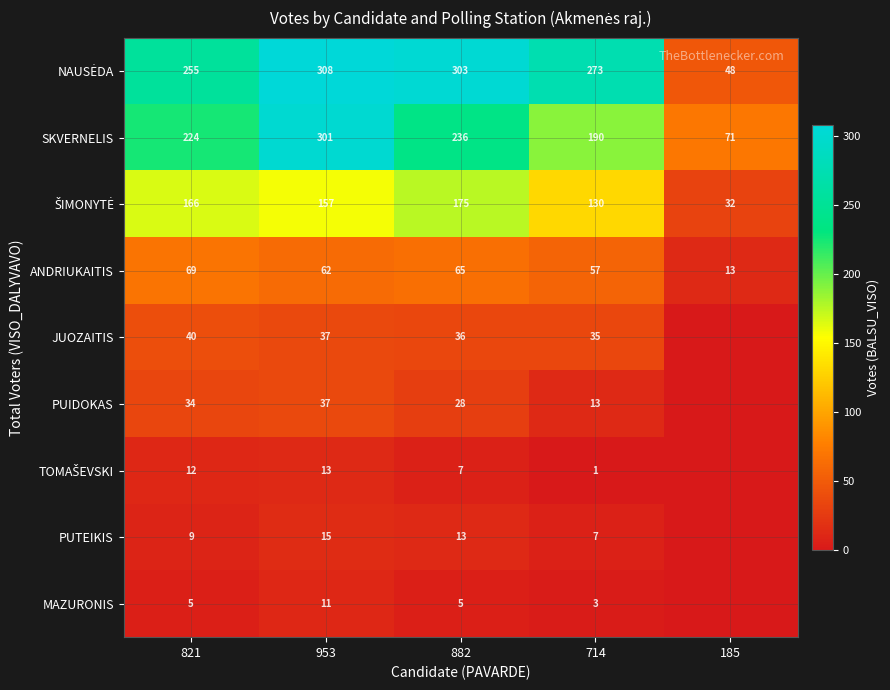

True or false: MAZURONIS has a value of 5 at 953.

False